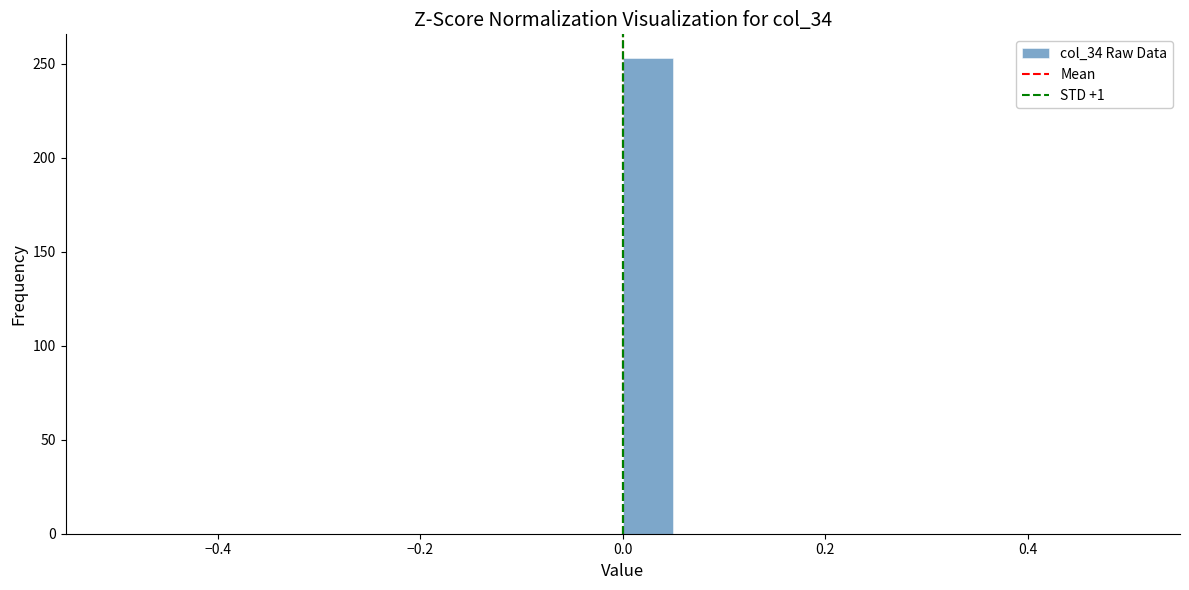

Read against the x-axis, roughly where is the centre of the tallest bar?

0.02